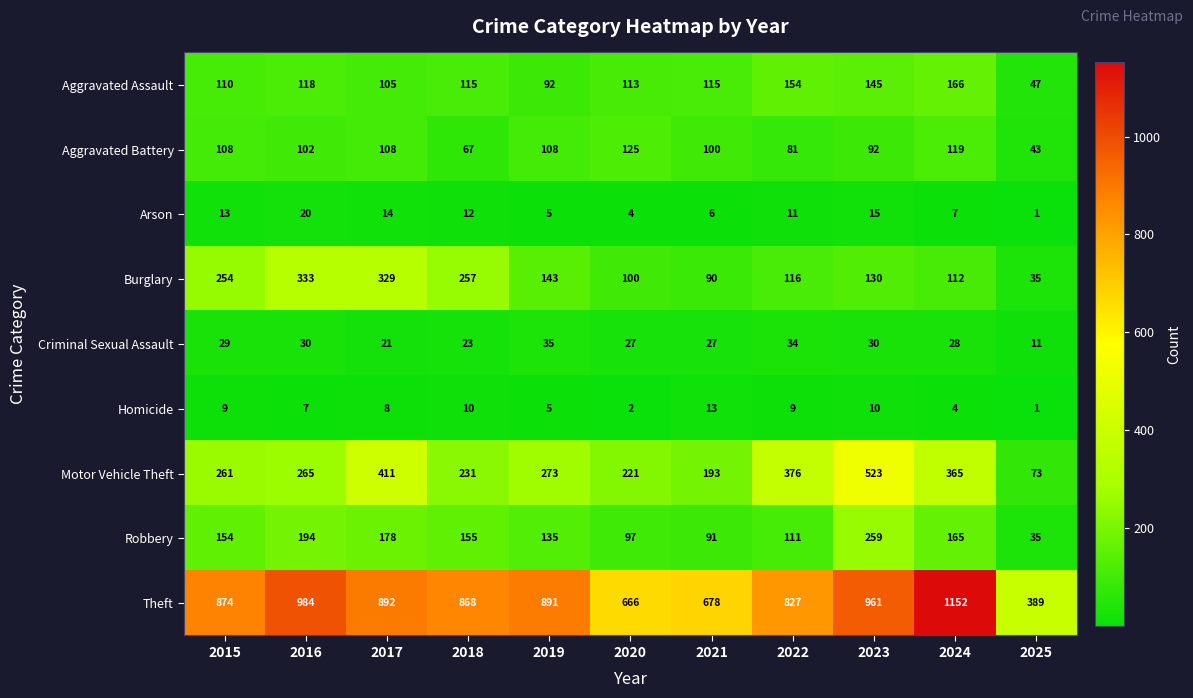

True or false: Motor Vehicle Theft has a value of 122 at 2016.

False